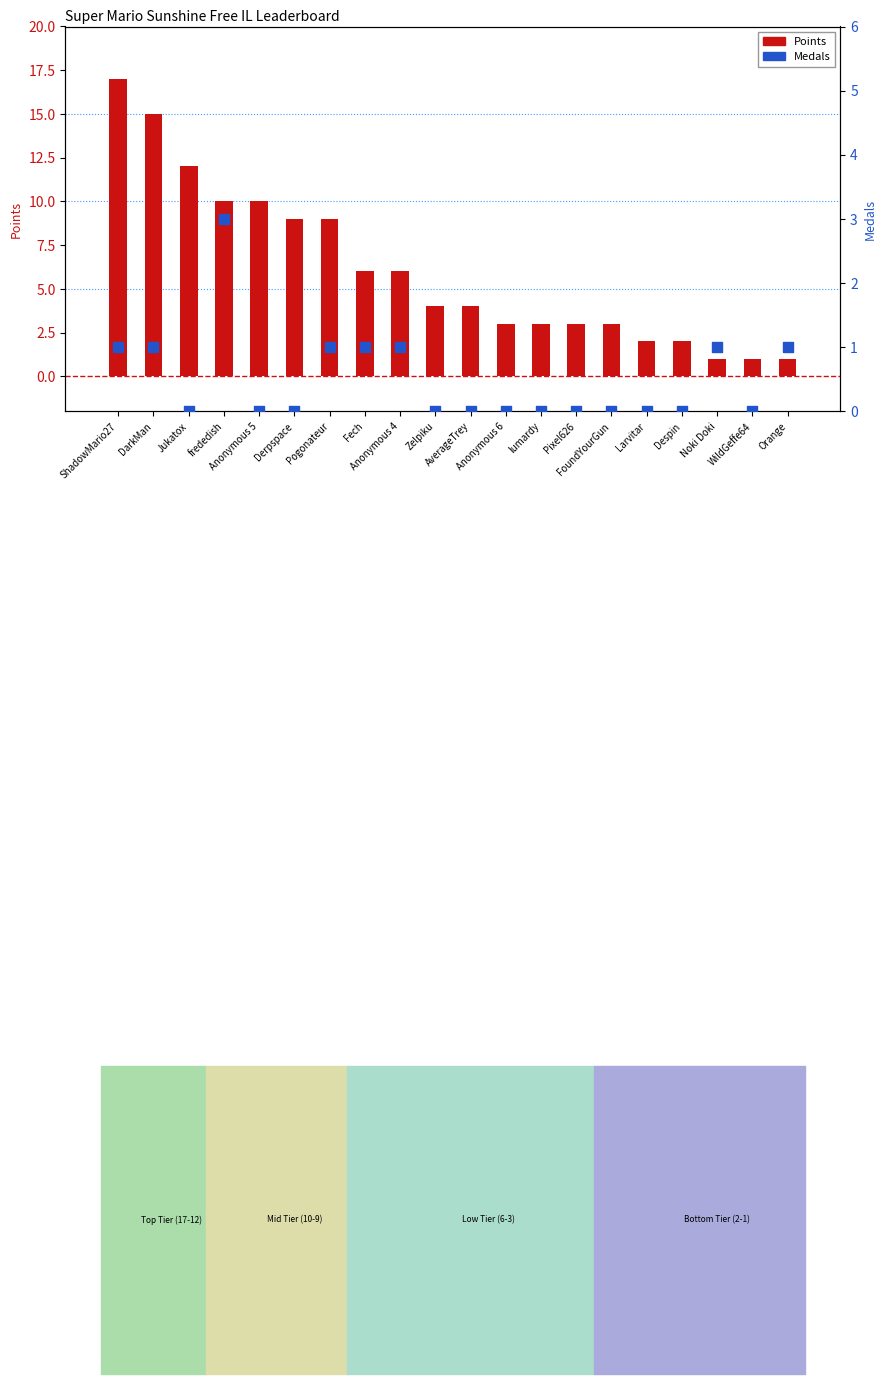

At which category is the sum across all series the highest?

ShadowMario27